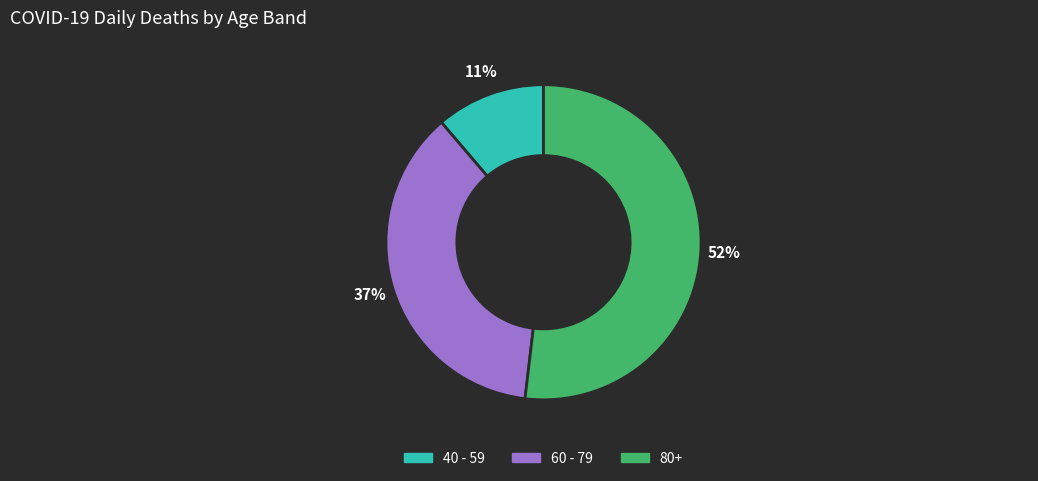

Is there a majority slice in this chart?

Yes